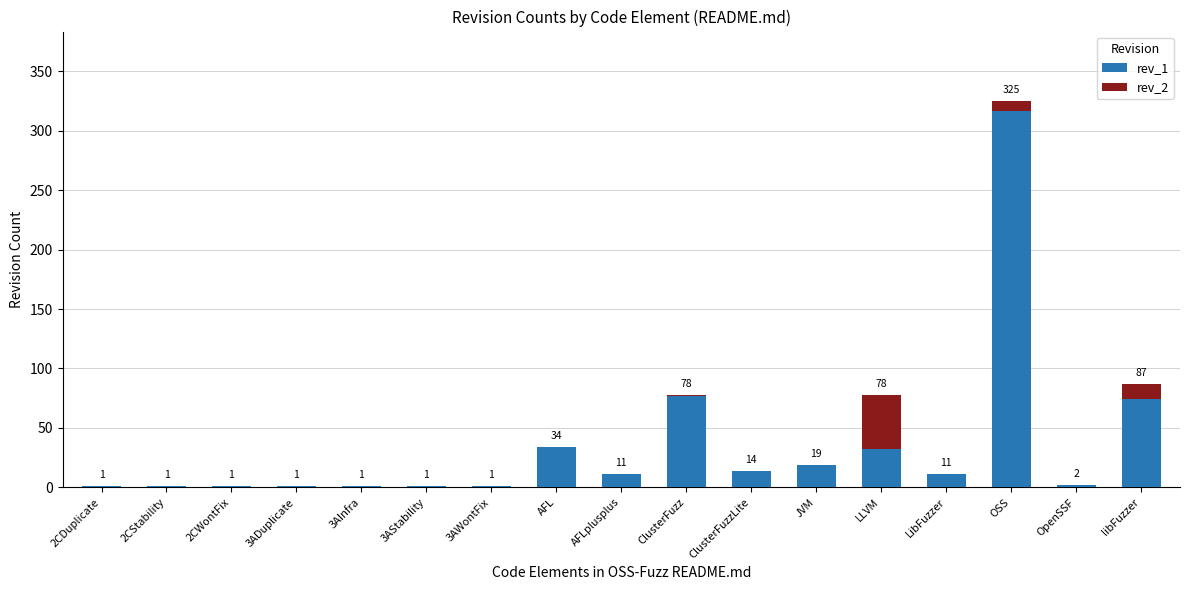

What is the total value across all series at 2CStability?

1